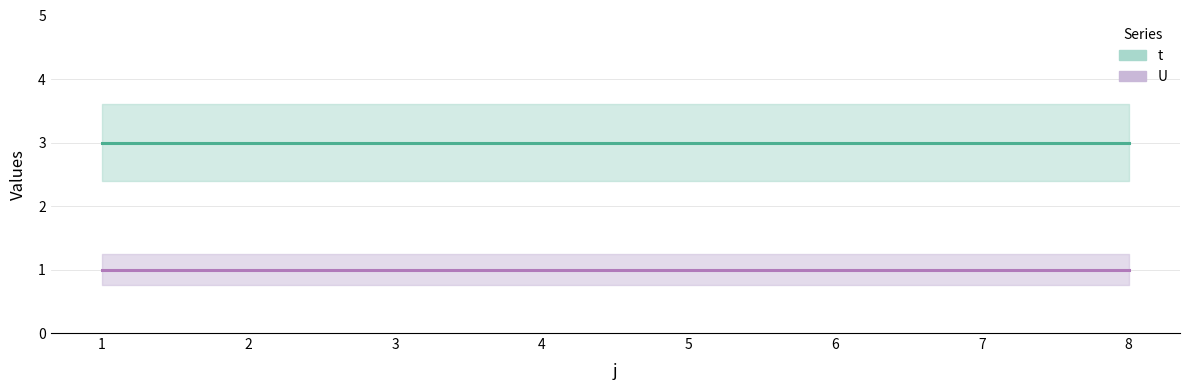

Which has a higher value, 5 or 8?

5